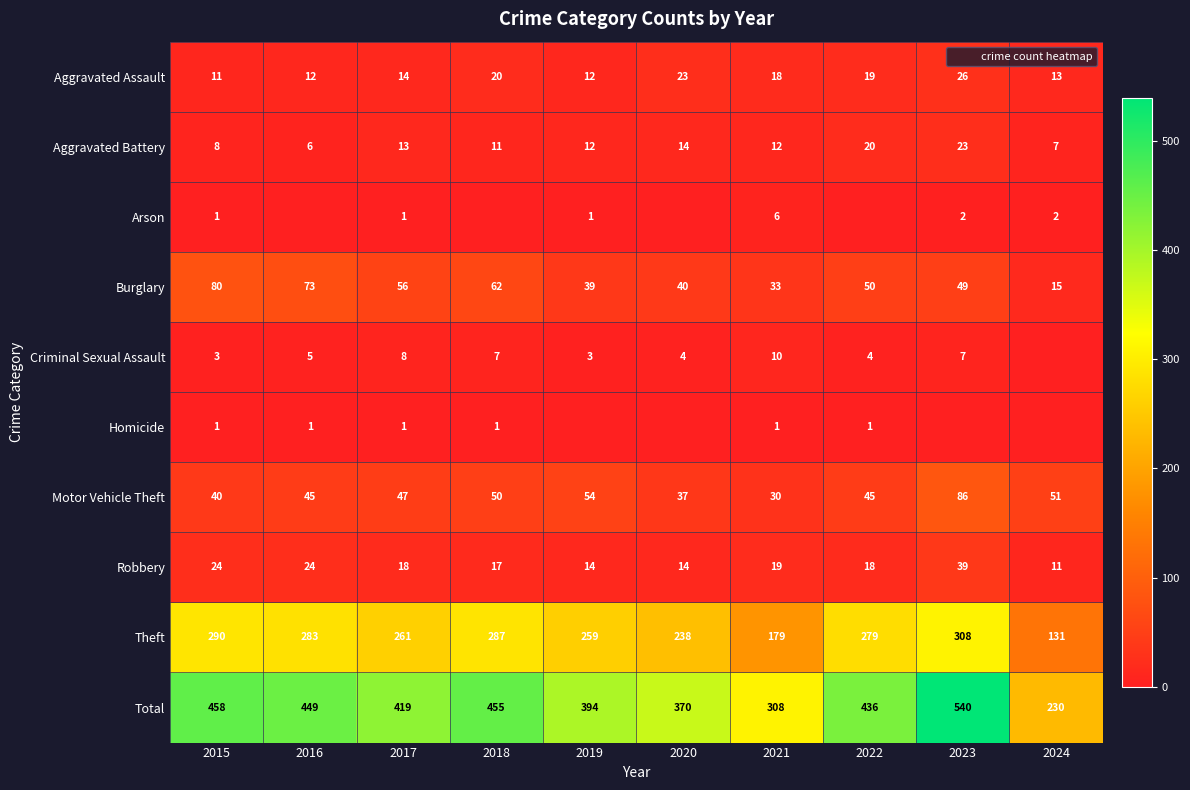

True or false: Arson has a value of 2 at 2024.

True